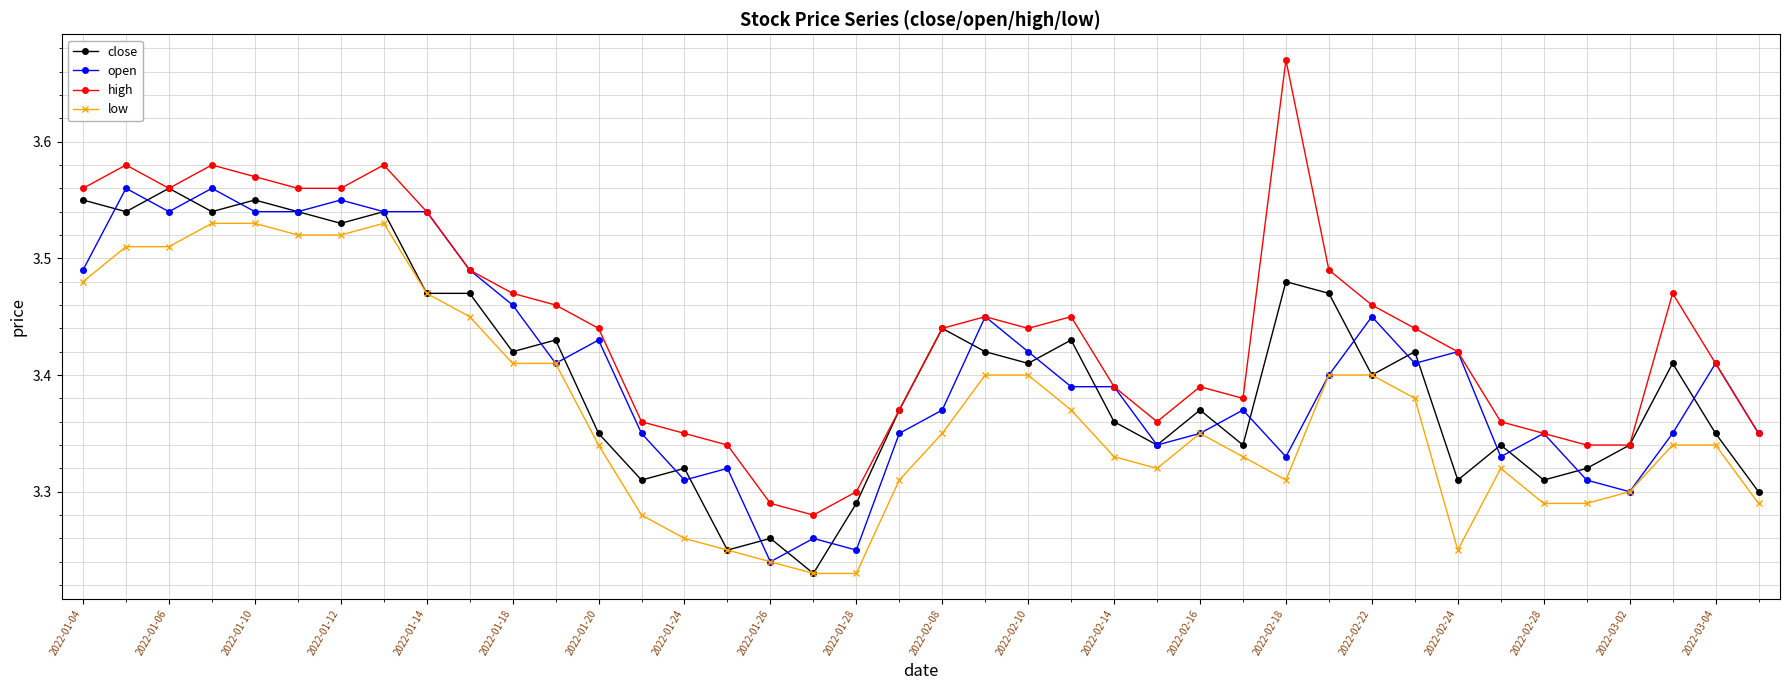

At how many categories does at least one series exceed 3?

40